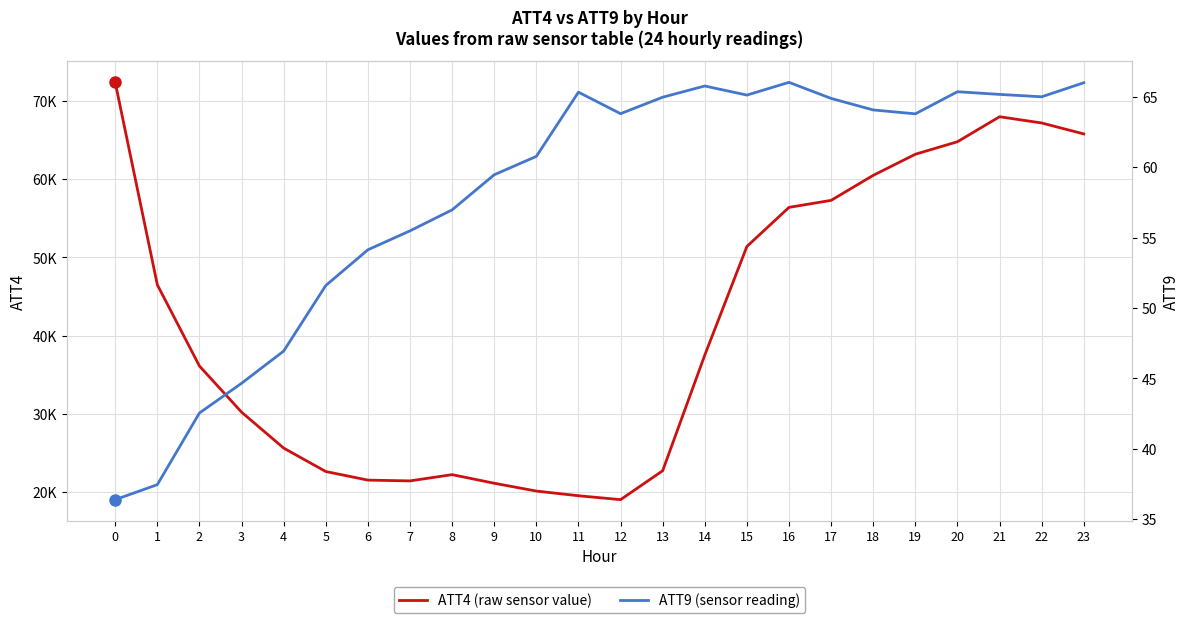

What is the average value of the ATT9 series?

58.0